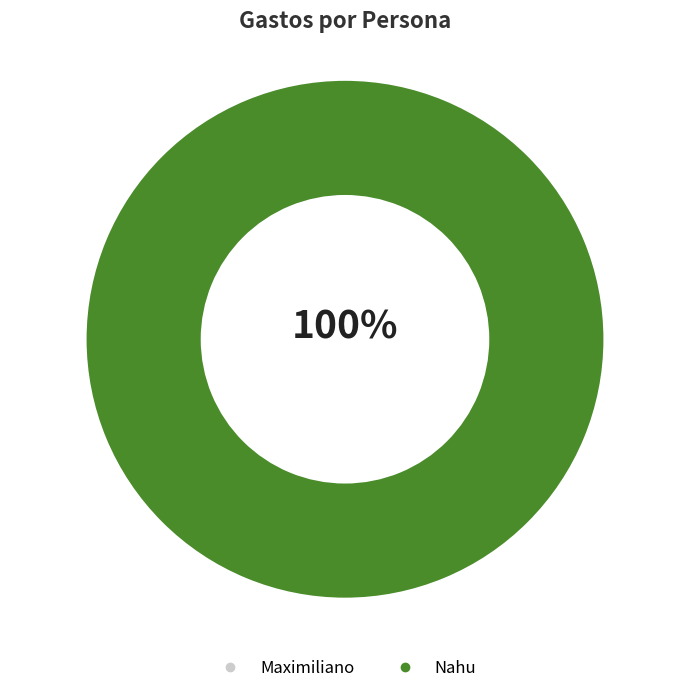

Rank the categories by value from highest to lowest.

Nahu, Maximiliano